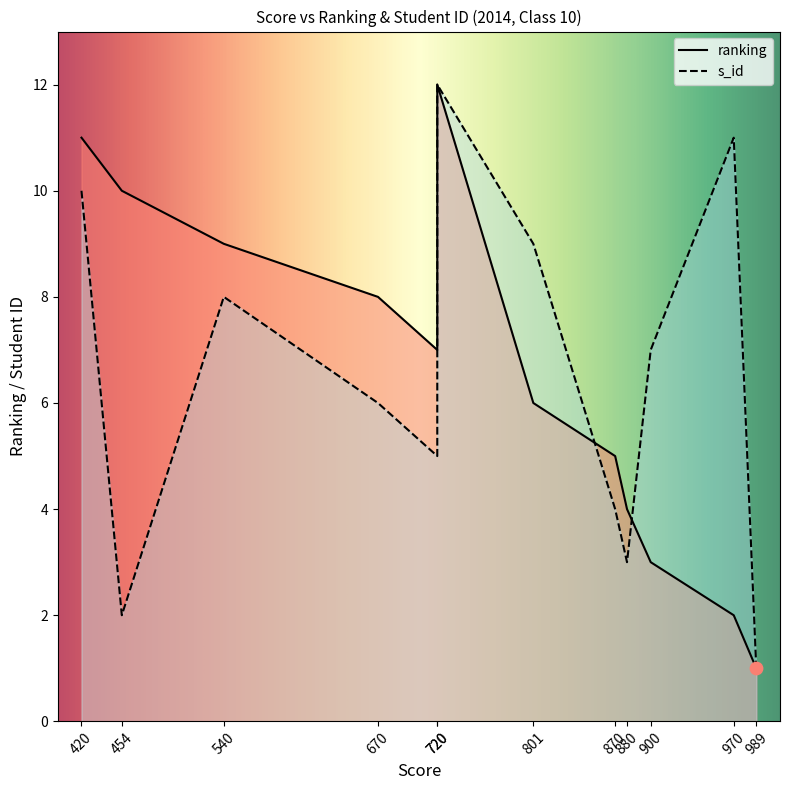

Which series has the largest total across all categories?

ranking